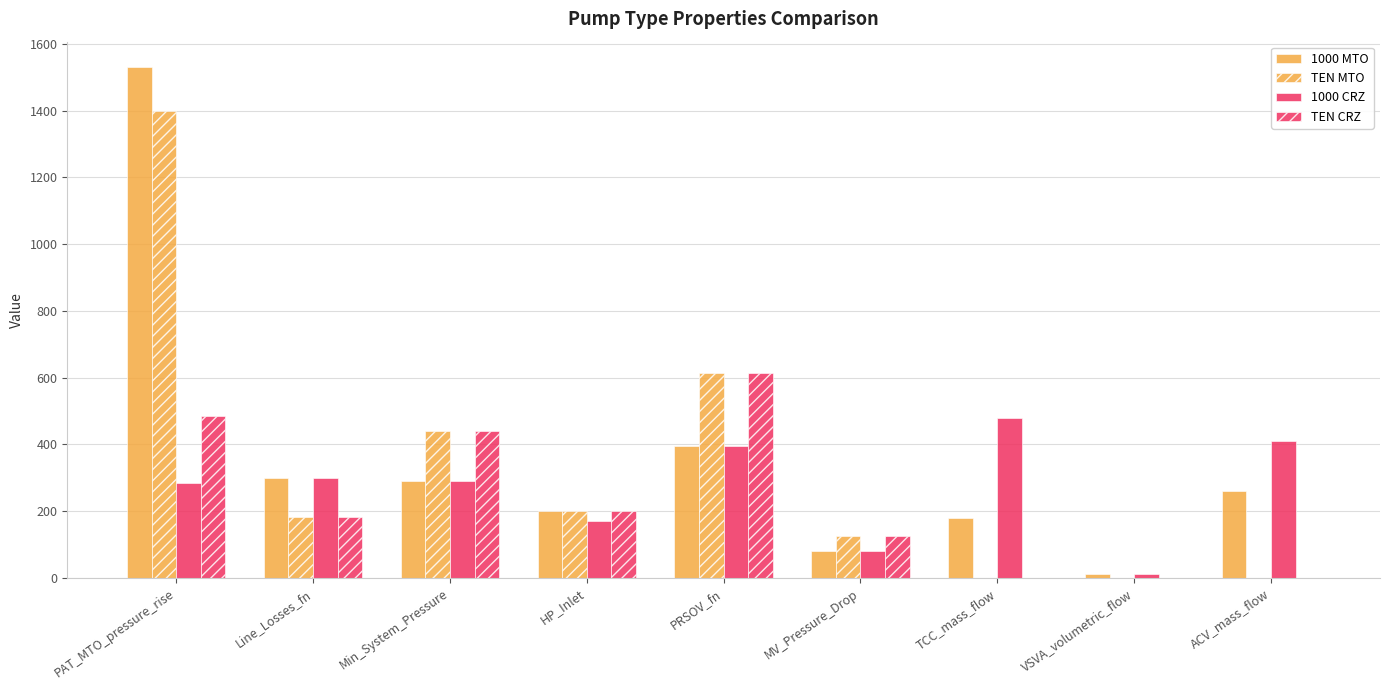

Count the number of data series in this chart.

4